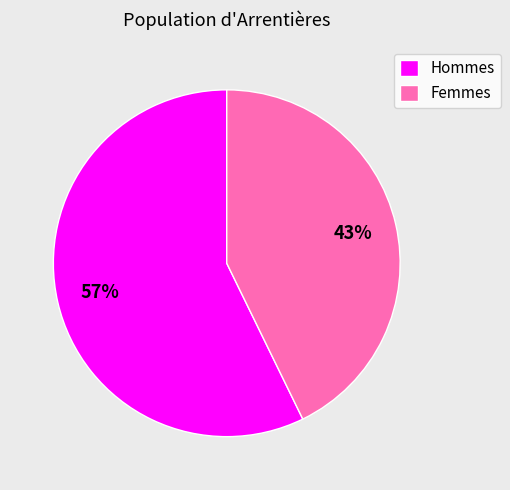

What percentage is the Femmes slice, to the nearest percent?

43%